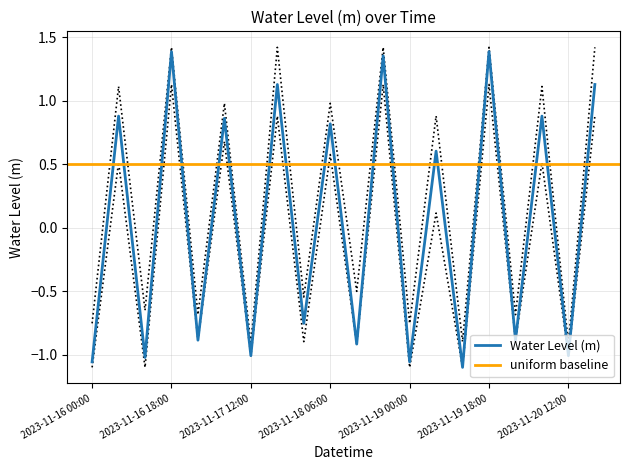

True or false: Water Level (m) and upper_bound intersect in this chart.

False